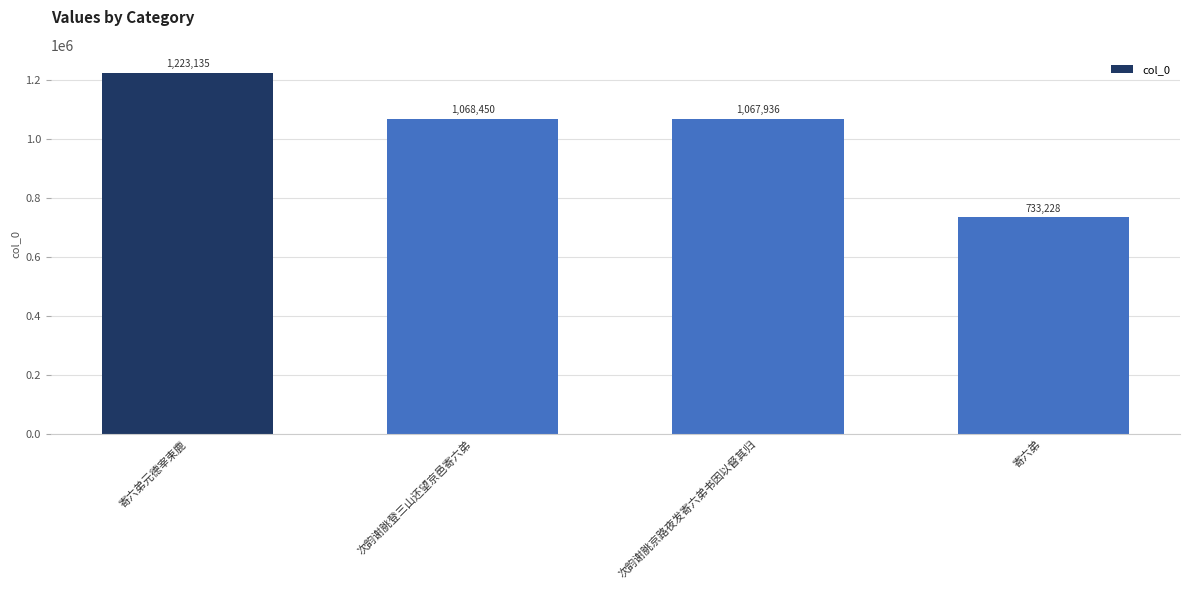

Are the bars grouped side by side (vs. stacked)?

No